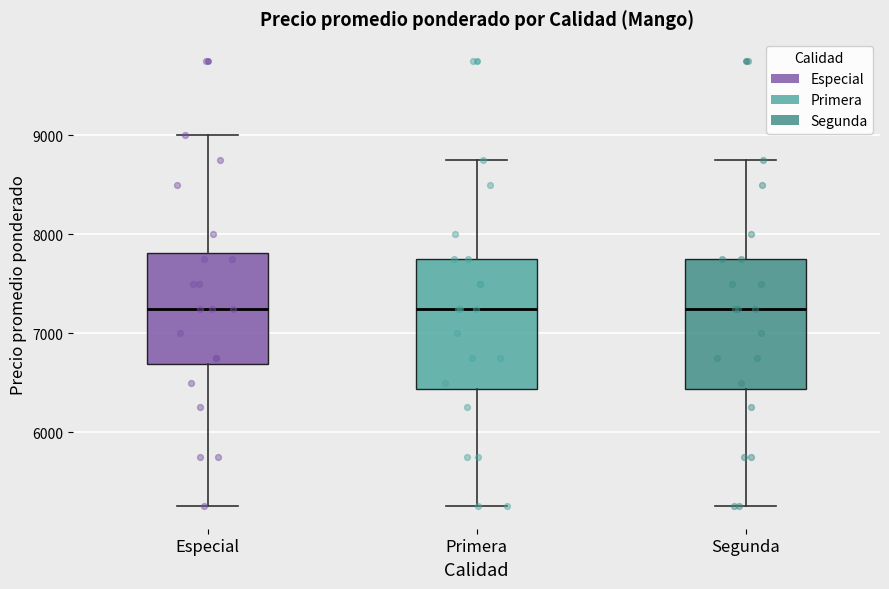

Reading left to right, read every box against the y-axis: the position of its median line, the range the box covers, and the ends of its whiskers. The values are not printed on the chart, so give them approximately, as read against the axis.

Especial: median 7300, box 6700 to 7800, whiskers 5300 to 9000
Primera: median 7300, box 6400 to 7800, whiskers 5300 to 8800
Segunda: median 7300, box 6400 to 7800, whiskers 5300 to 8800